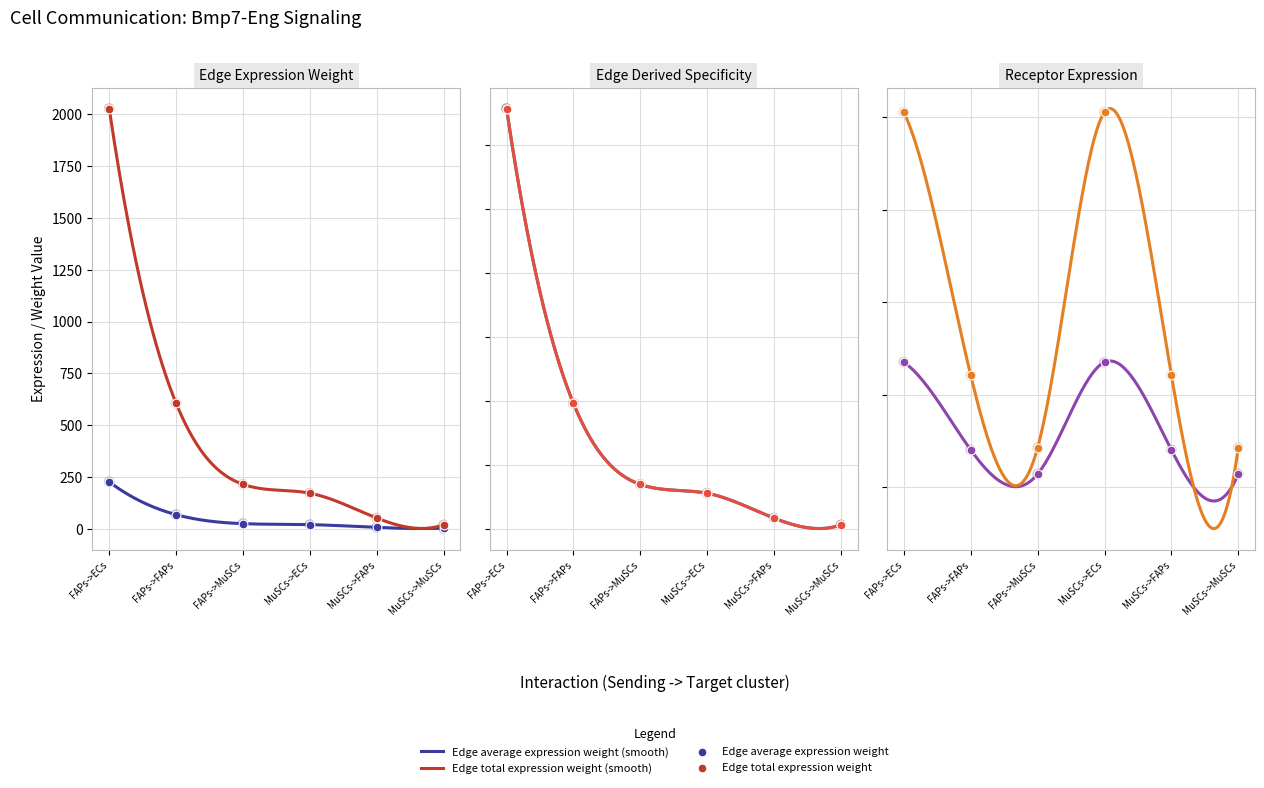

Which series has the largest total across all categories?

Edge average expression derived specificity